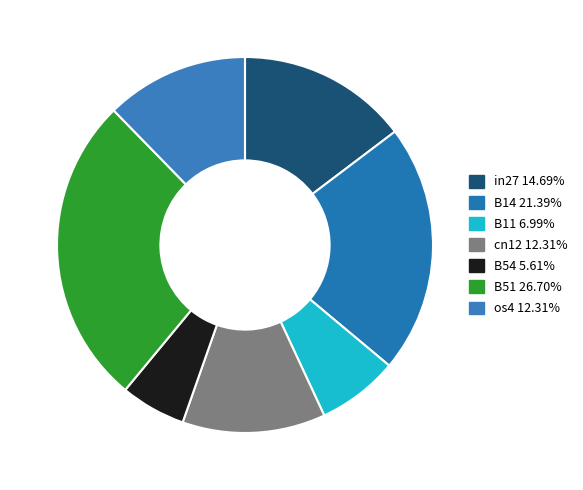

The B54 slice represents 6% of the pie. True or false?

True